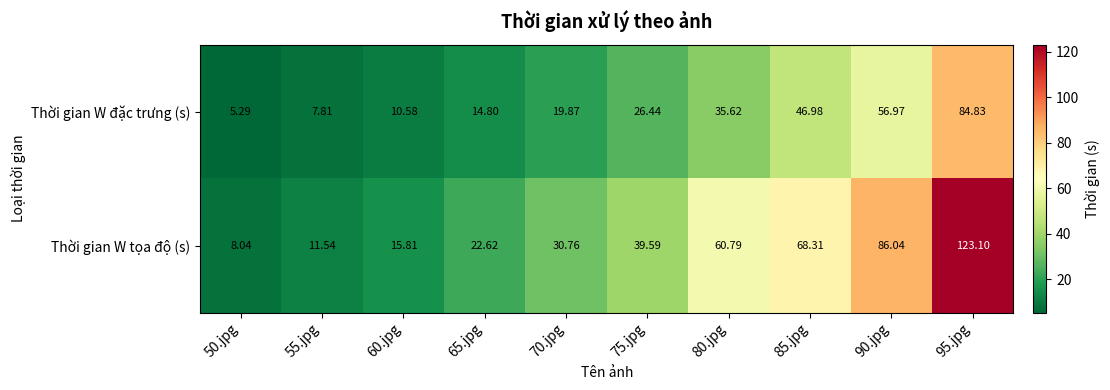

Rank the series at 90.jpg from highest to lowest value.

Thời gian W tọa độ (s), Thời gian W đặc trưng (s)